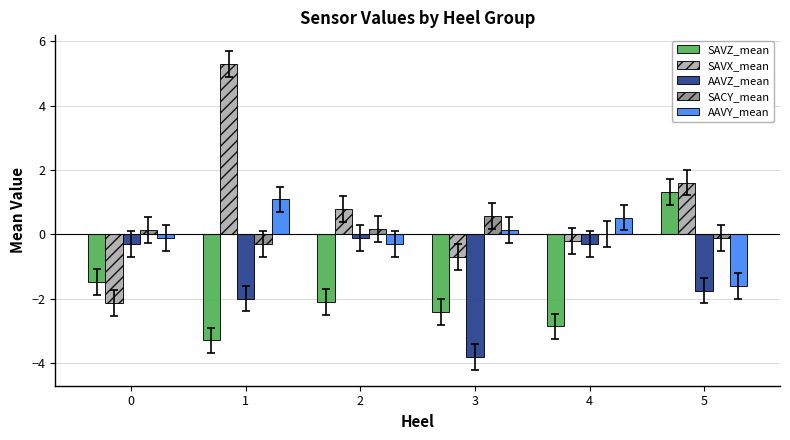

What is the average value of the SAVX_mean series?

0.8